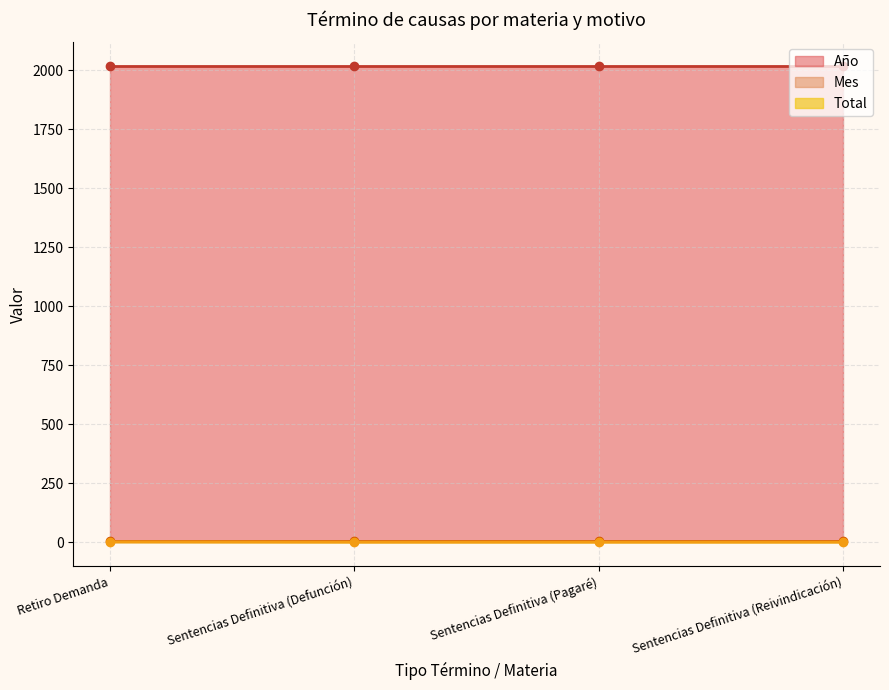

At which label does Mes reach its peak?

Retiro Demanda